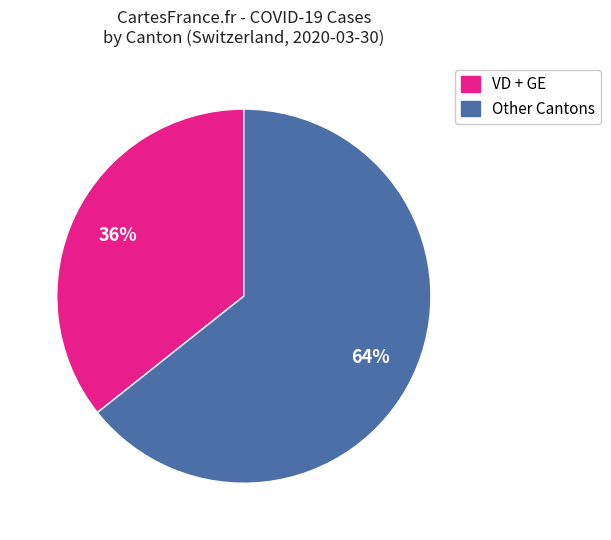

Count the number of slices in the pie.

2